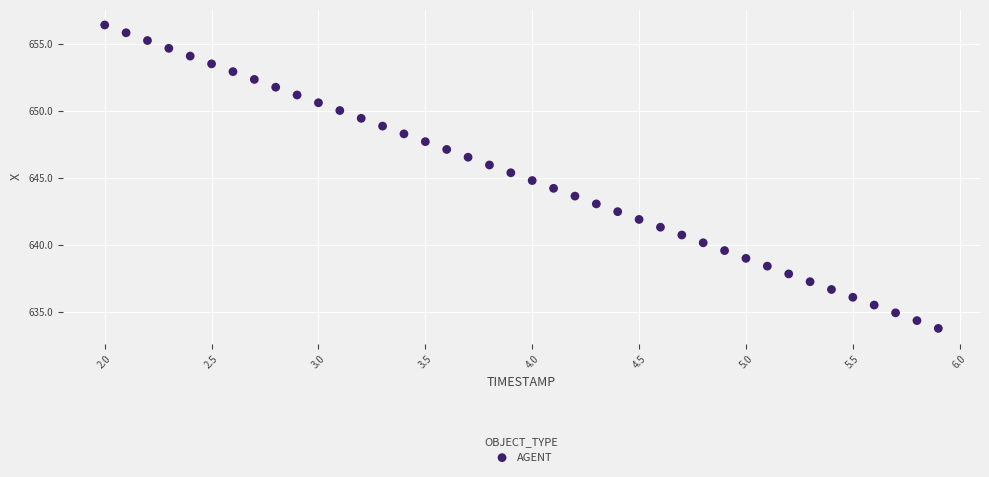

What is the range of X values (max minus min)?

3.9